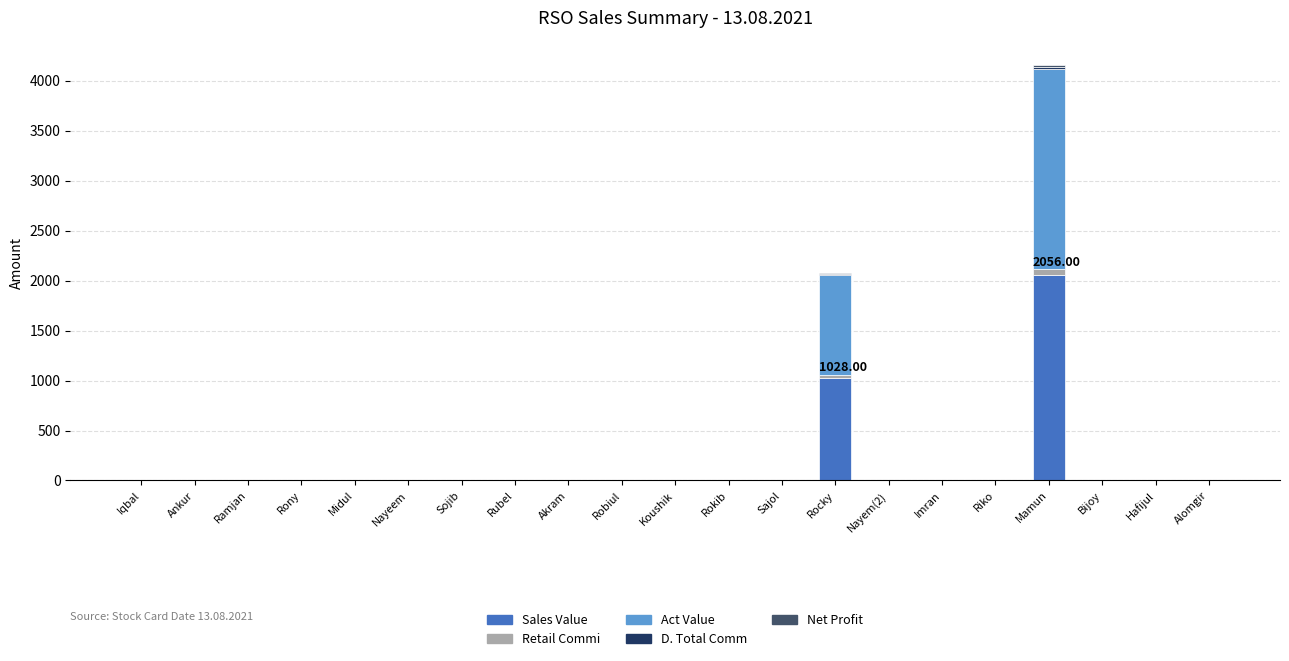

At which label does Sales Value reach its peak?

Mamun